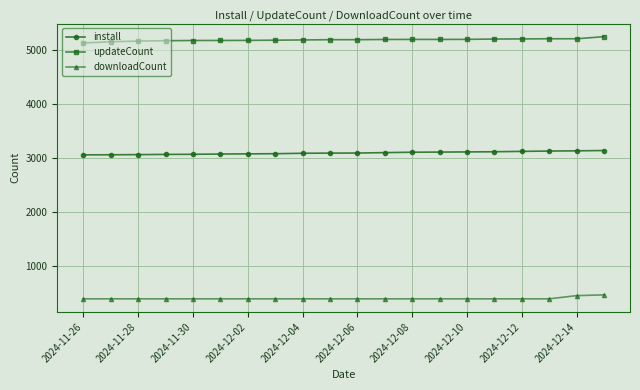

True or false: updateCount and install cross at least once.

False